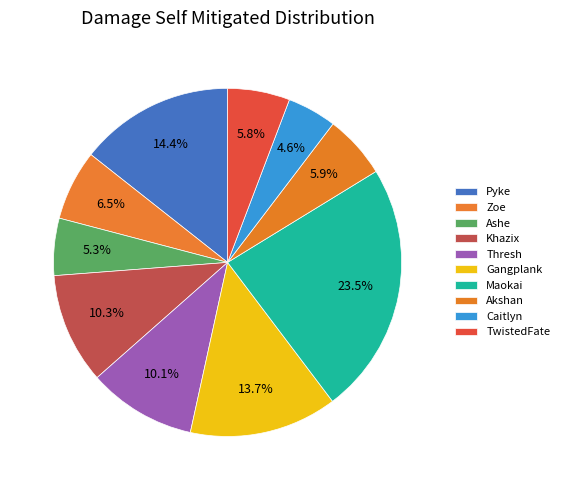

Does any single category account for the majority?

No